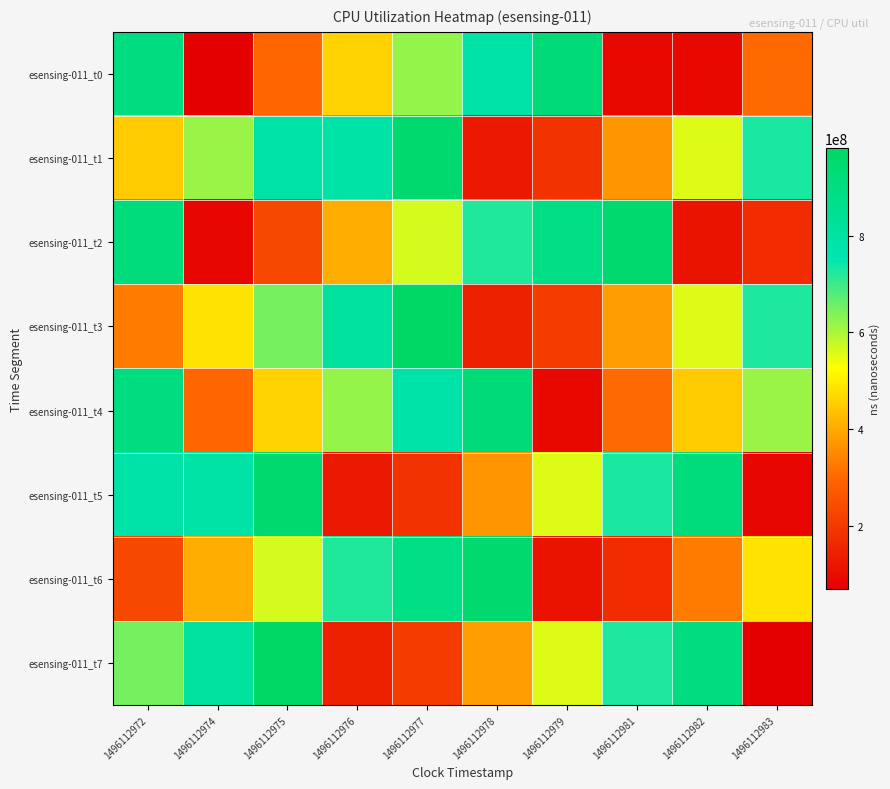

Count the number of categories in the chart.

10